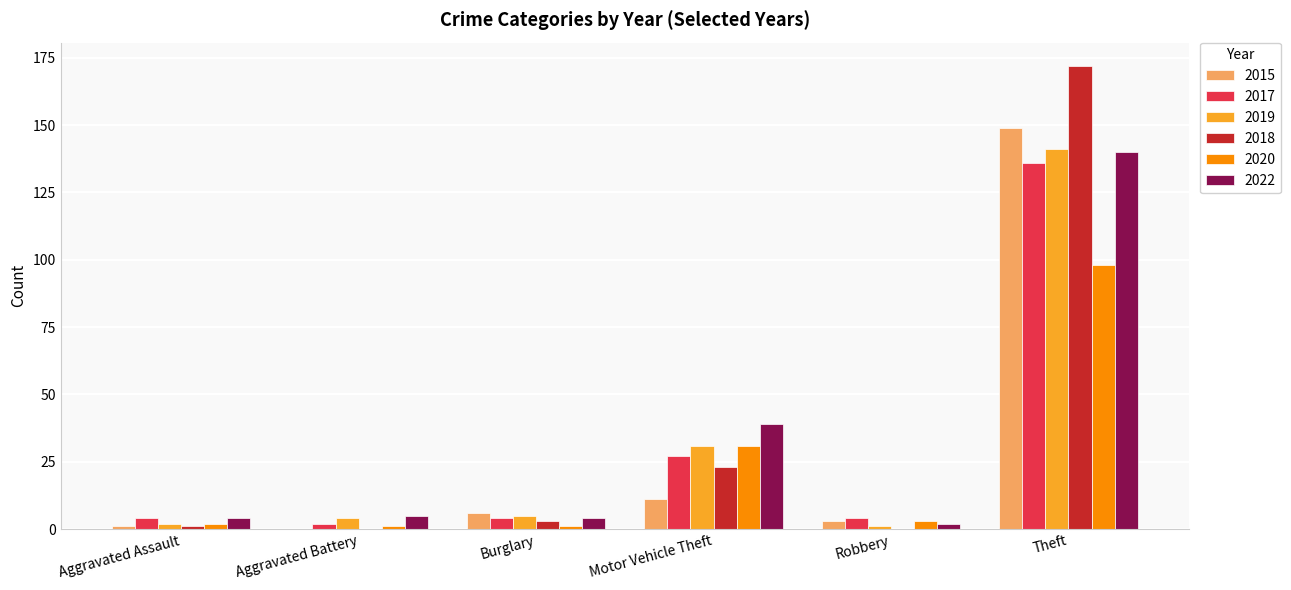

What is the highest value of the 2020 series?

98